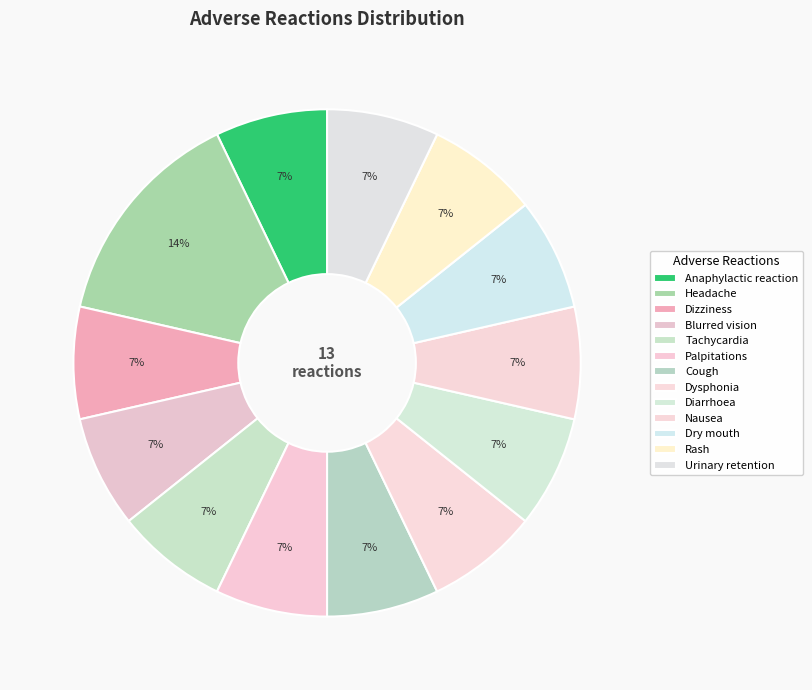

Does any single category account for the majority?

No